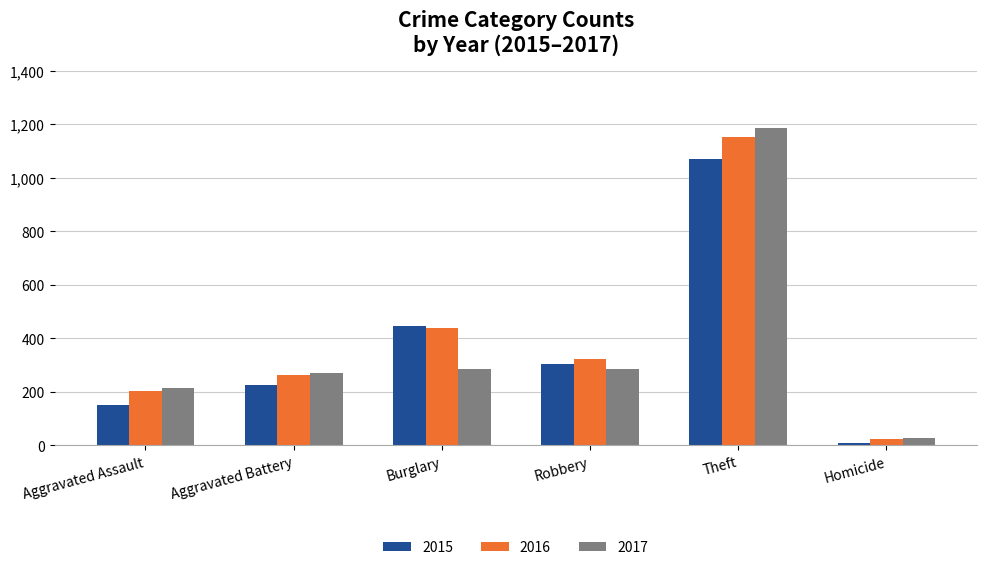

What is the smallest value displayed?

11